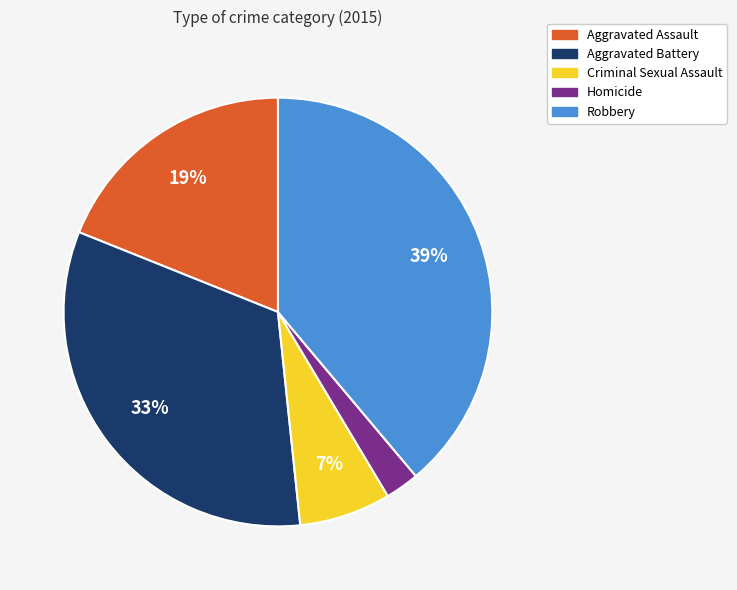

To the nearest percent, what portion does Homicide represent?

3%